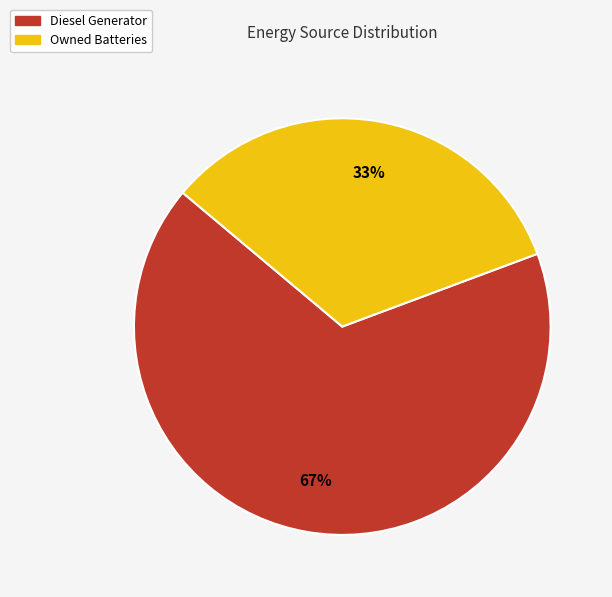

Is it true that Diesel Generator is 79% of the pie?

False